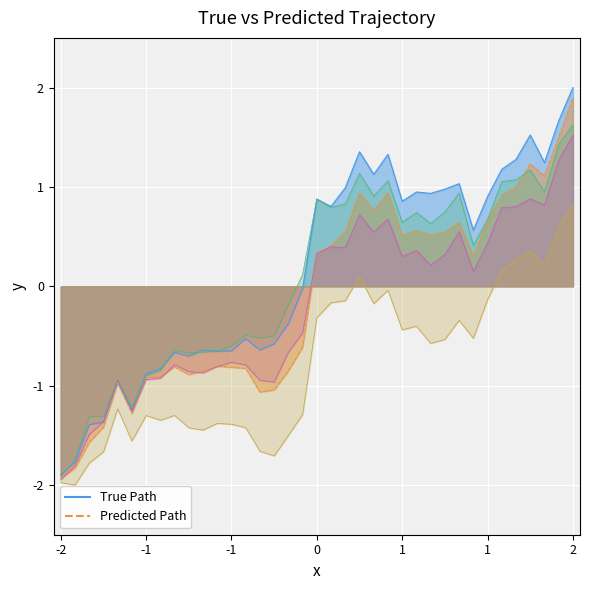

What is the difference between the maximum and second lowest values in the System A series?

3.8